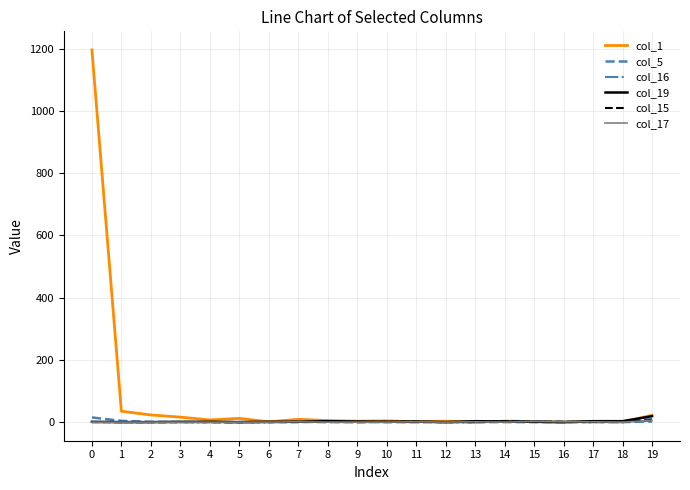

Which series ends up on top after the final intersection of col_19 and col_5?

col_19